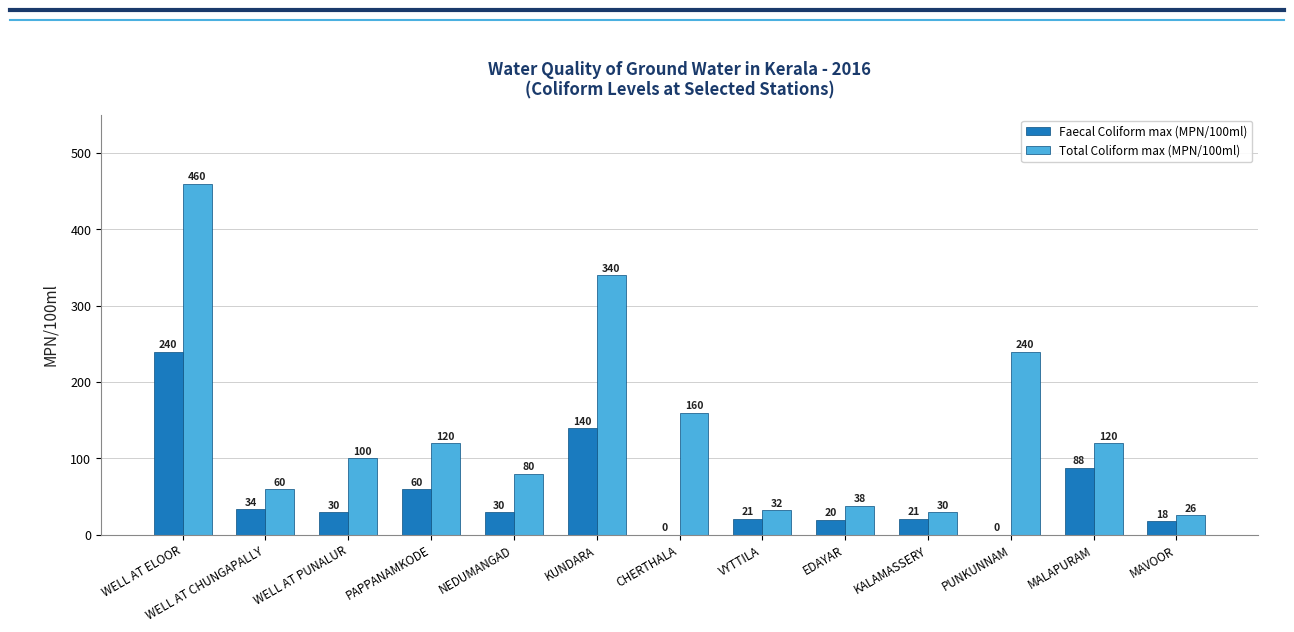

What is the difference between the Faecal Coliform max (MPN/100ml) values at EDAYAR and WELL AT ELOOR?

220